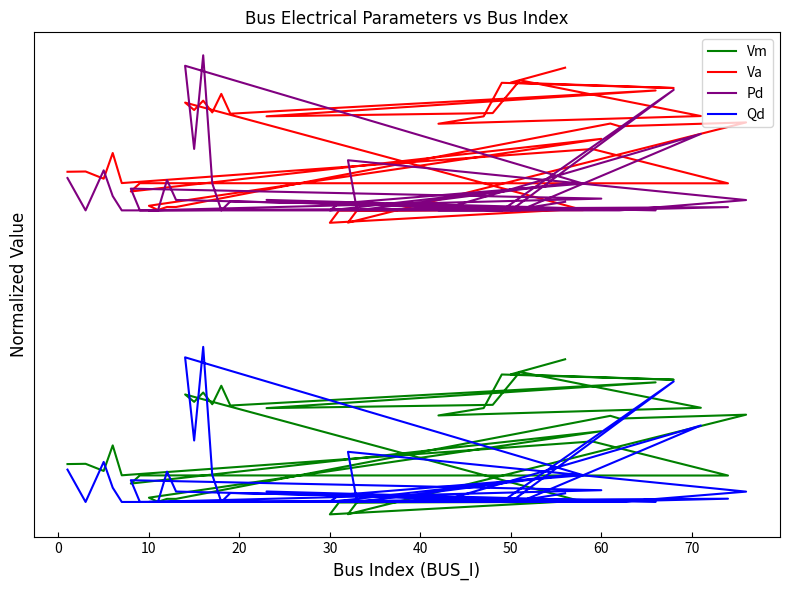

Reading right to left, transcribe all the data shown in this chart.

Vm: 1.2	1.1	1.1	1.1	0.9	0.9	0.9	1.2	0.9	0.9	1.1	0.9	1.1	1.0	1.0	1.0	1.0	0.3	0.3	0.2	0.3	0.3	0.2	0.9	0.9	0.9	0.3	0.3	0.3	0.3	0.8	0.4	0.5	0.5	0.7	0.5	0.7	0.5	0.6	0.6
Va: 3.1	3.0	3.0	3.0	2.8	2.8	2.8	3.0	2.8	2.8	3.0	2.8	3.0	2.8	2.9	2.8	2.9	2.2	2.2	2.1	2.2	2.2	2.1	2.8	2.7	2.8	2.2	2.2	2.2	2.2	2.7	2.3	2.4	2.4	2.6	2.4	2.6	2.4	2.5	2.4
Pd: 2.3	2.2	3.0	2.2	2.2	2.2	2.7	2.2	2.2	2.3	2.2	2.3	2.2	2.4	3.2	2.6	3.1	2.4	2.2	2.2	2.4	2.2	2.5	2.3	2.2	2.2	2.3	2.4	2.2	2.2	2.3	2.3	2.2	2.2	2.2	2.2	2.3	2.5	2.2	2.4
Qd: 0.4	0.3	1.1	0.3	0.3	0.3	0.8	0.3	0.3	0.4	0.3	0.4	0.3	0.5	1.3	0.7	1.3	0.5	0.4	0.3	0.5	0.3	0.6	0.4	0.3	0.3	0.4	0.5	0.3	0.3	0.4	0.5	0.3	0.3	0.3	0.3	0.4	0.6	0.3	0.5